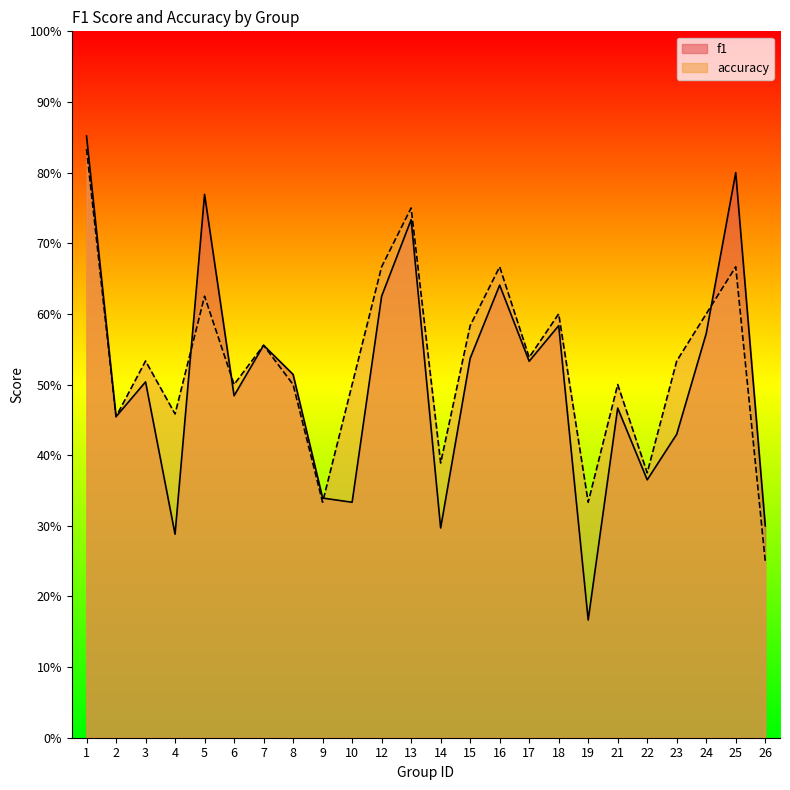

How many interior local valleys does the accuracy series have?

8